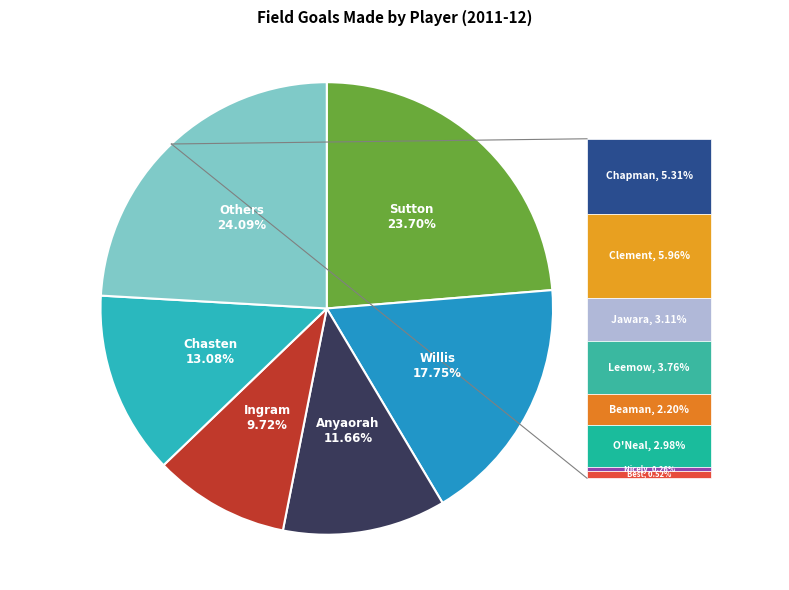

What is the smallest slice in the pie chart?

Nicely, Jonathan